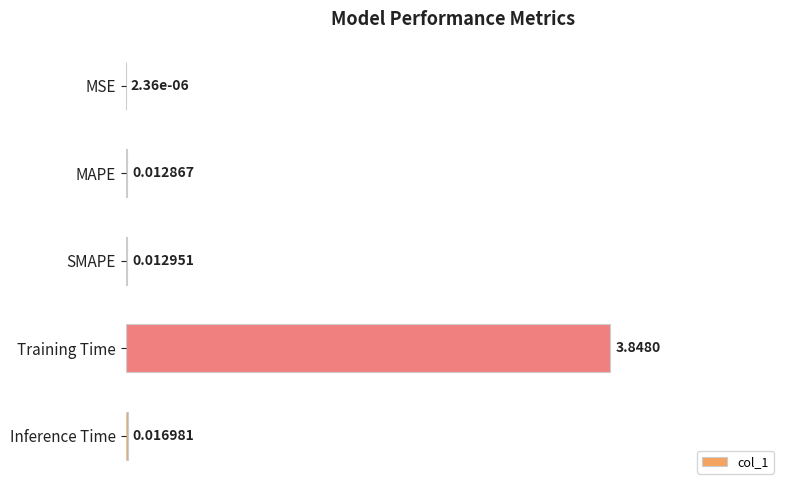

Which category has the highest value across all series?

Training Time